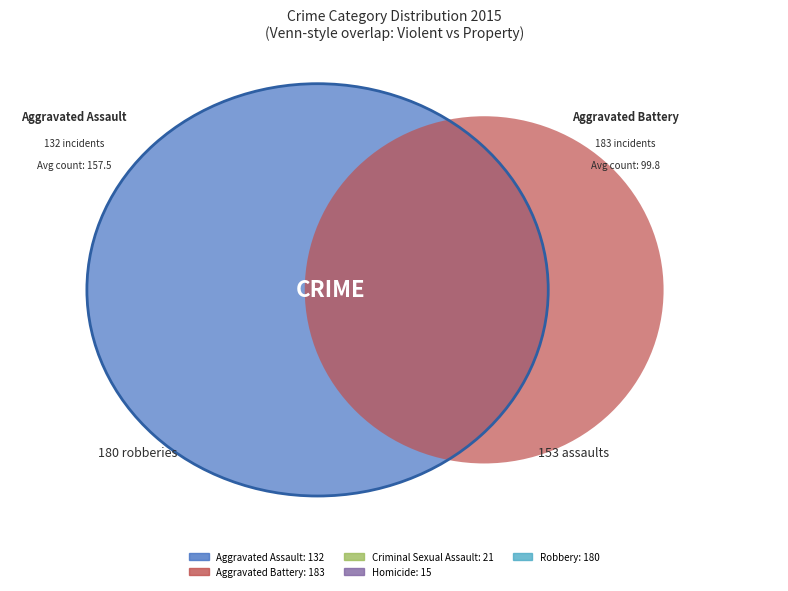

Is Criminal Sexual Assault the majority of the pie?

No